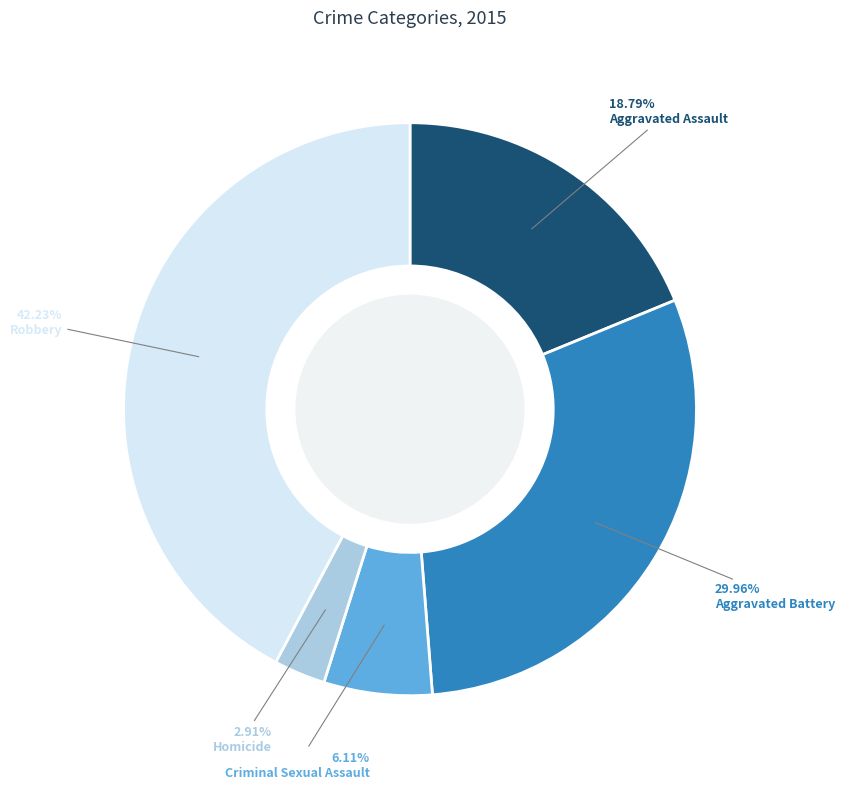

Does Aggravated Battery account for over 50% of the chart?

No